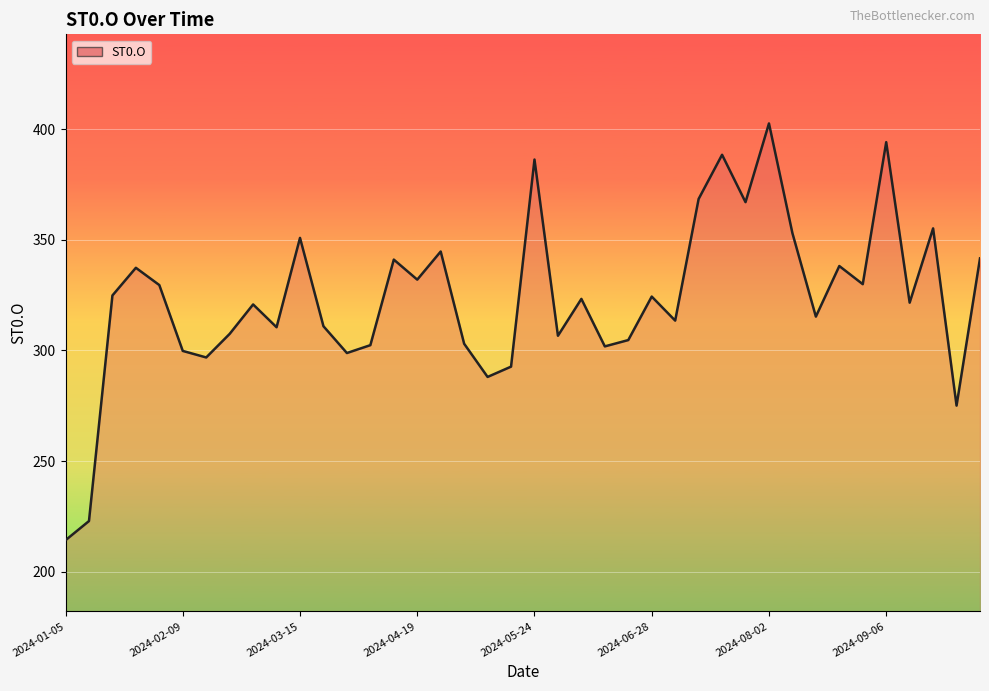

What is the smallest value displayed?

214.3